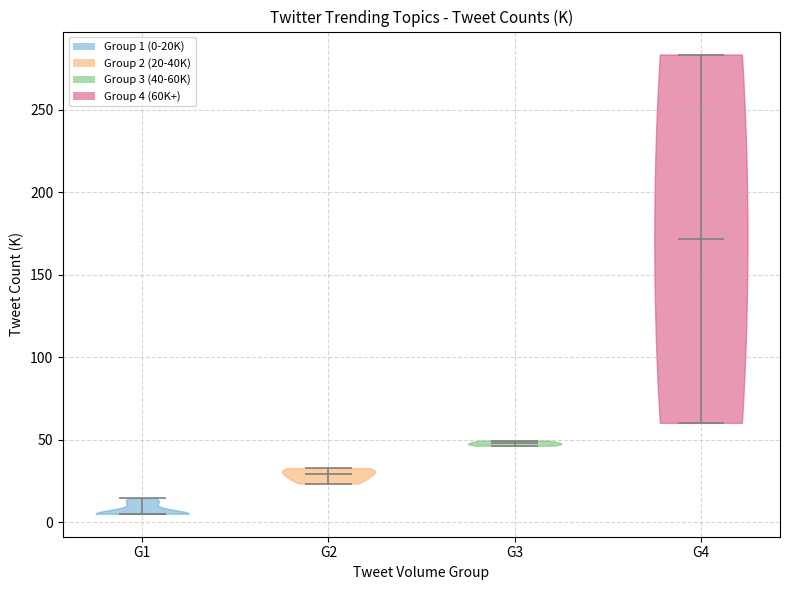

What is the lowest point the violin for G2 reaches on the y-axis? The values are not printed on the chart, so give them approximately, as read against the axis.

25